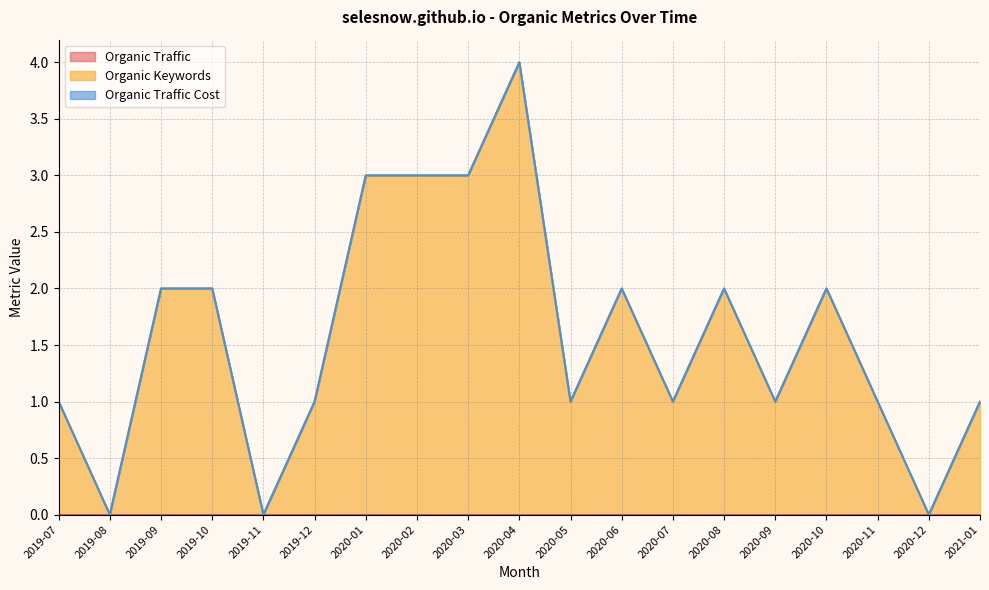

True or false: Organic Keywords and Organic Traffic Cost intersect in this chart.

False